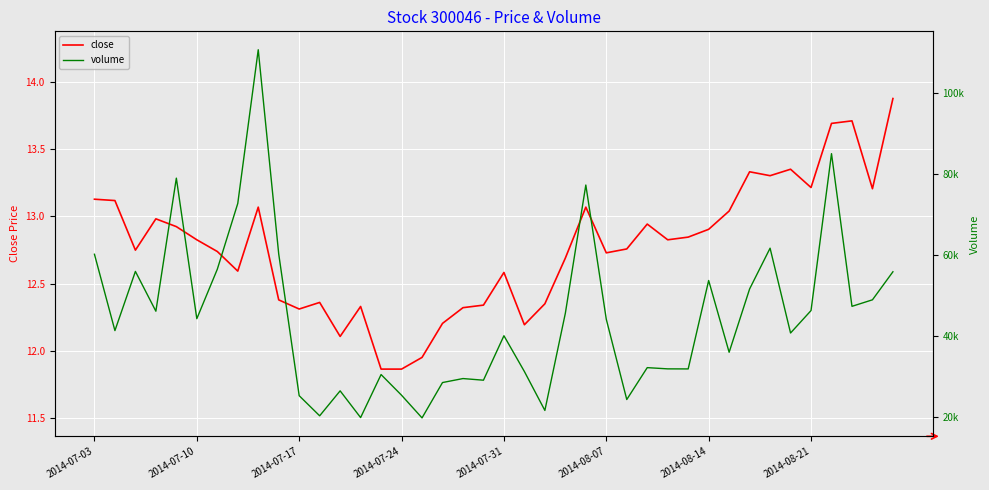

The close series shows 7.2 at 2014-08-14. True or false?

False